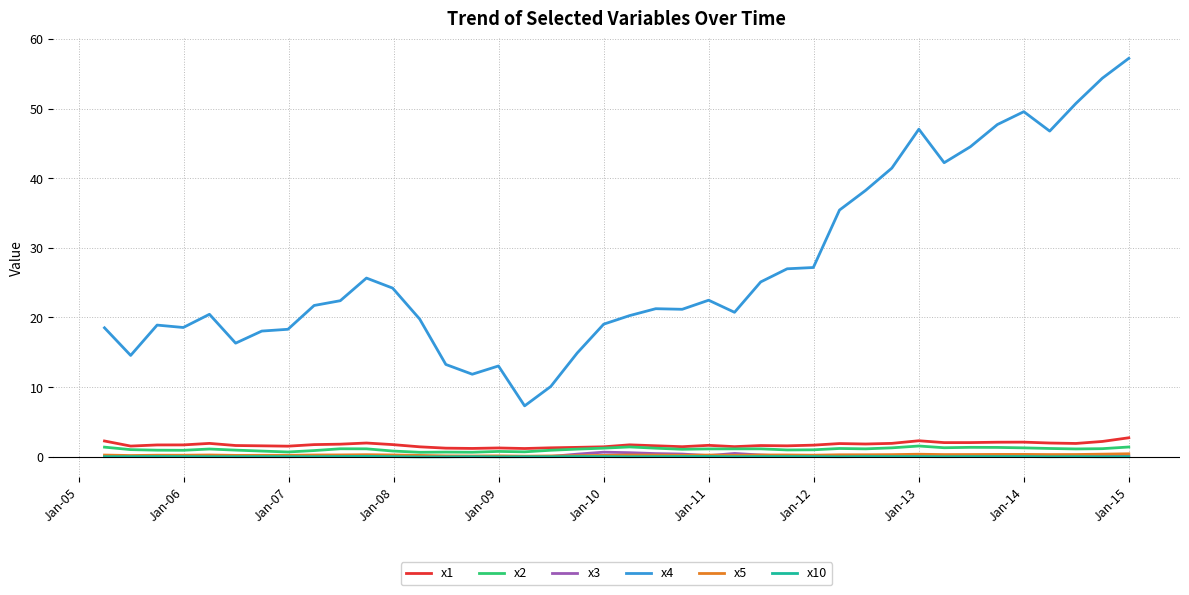

What is the maximum value for x1?

2.7